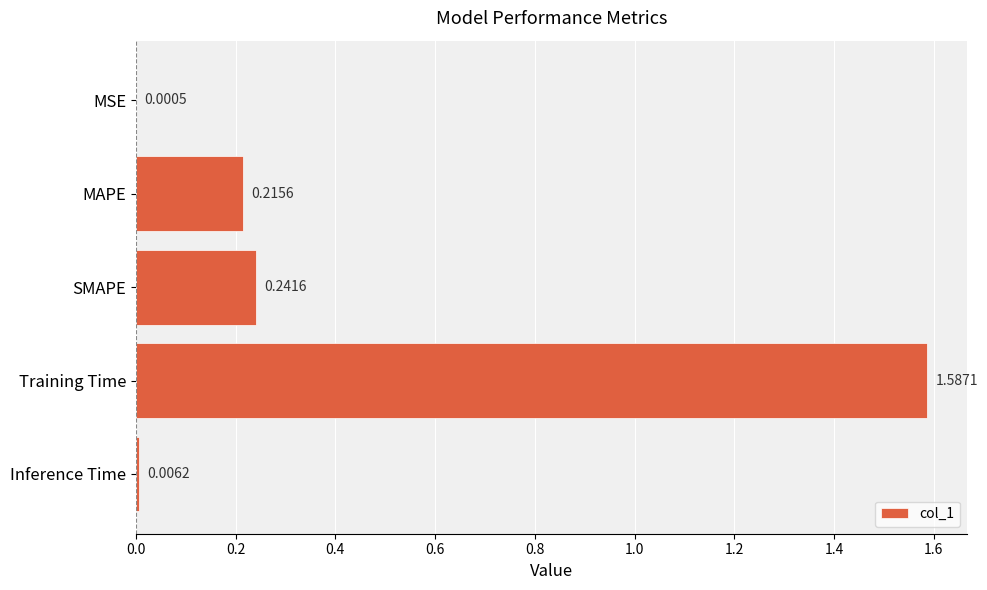

What is the sum of all values?

2.1